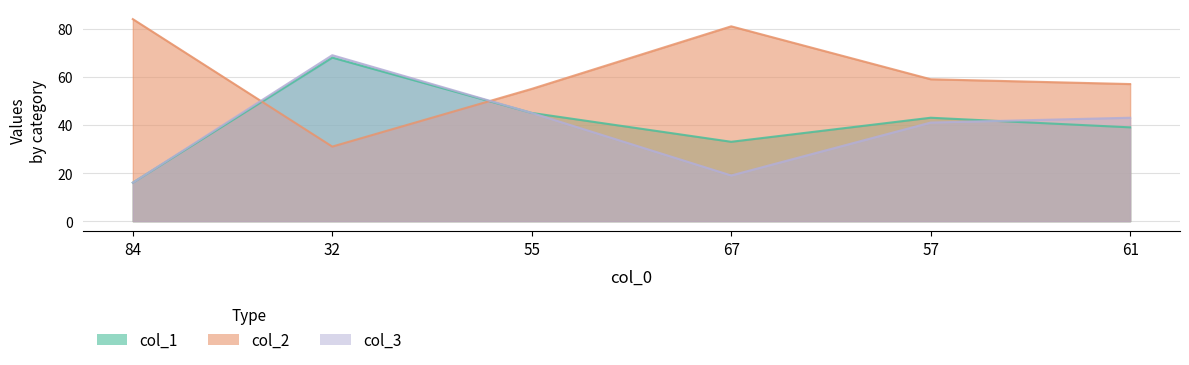

True or false: col_3 has more than 2 interior local peaks.

False